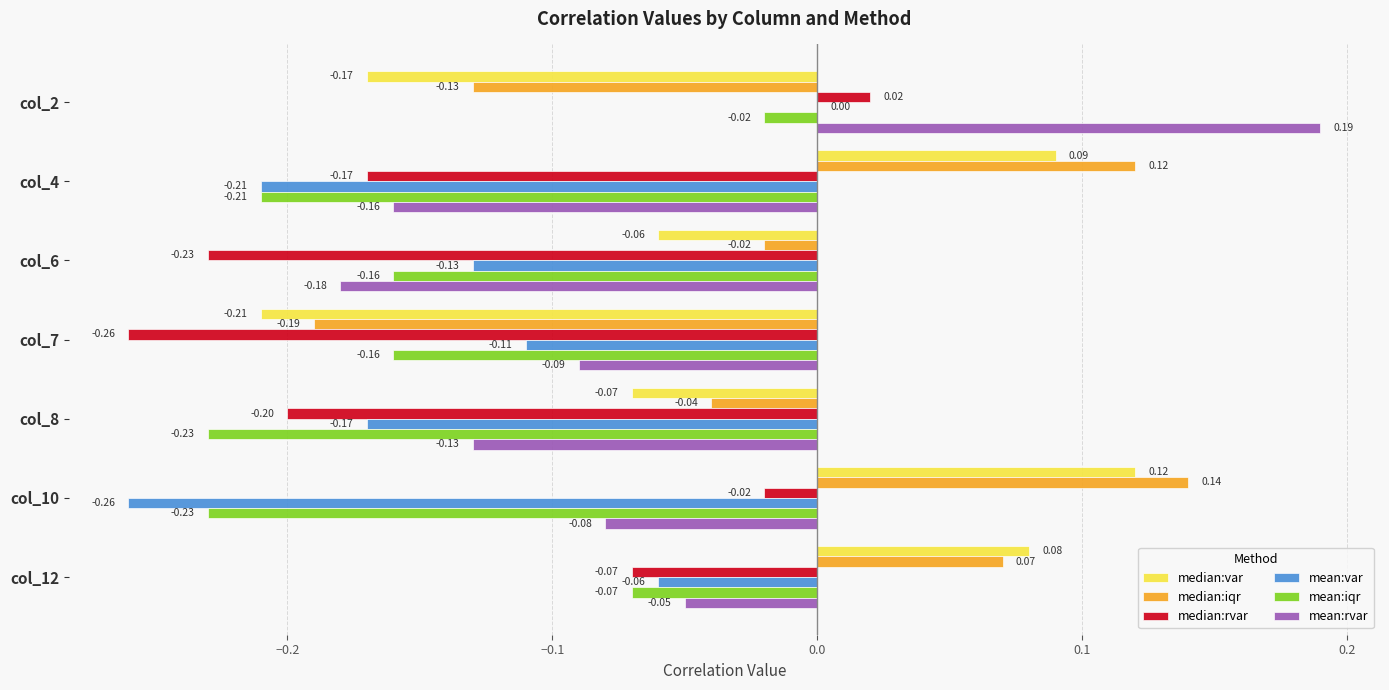

Which series has the largest total across all categories?

median:iqr